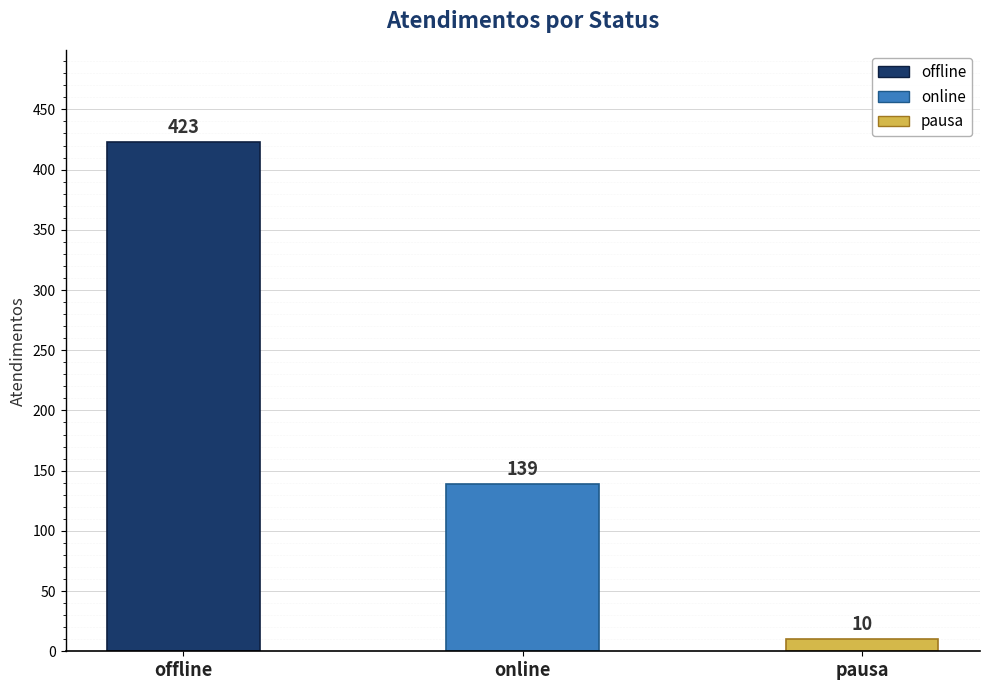

Rank the categories by value from lowest to highest.

pausa, online, offline